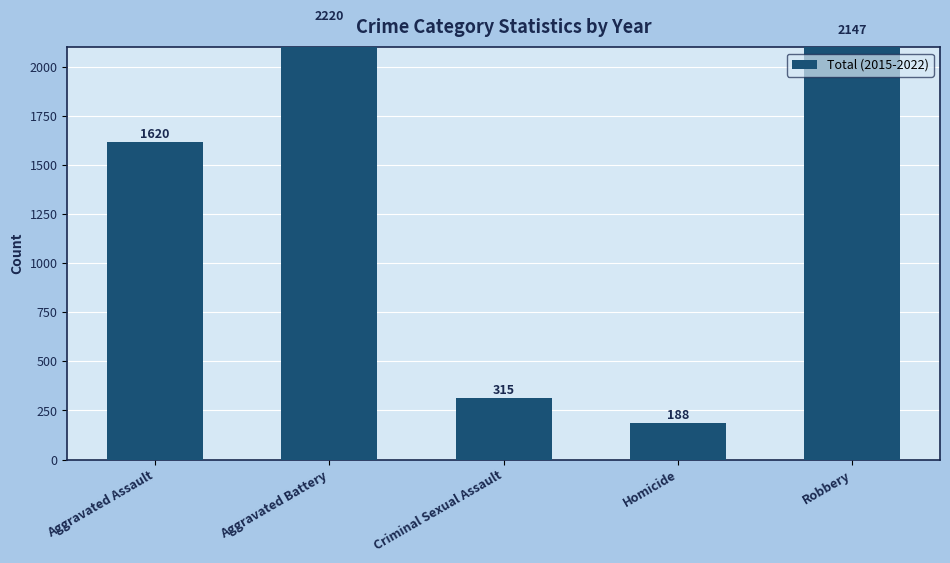

Reading left to right, list all the values displayed in this chart.

Aggravated Assault=1620	Aggravated Battery=2220	Criminal Sexual Assault=315	Homicide=188	Robbery=2147